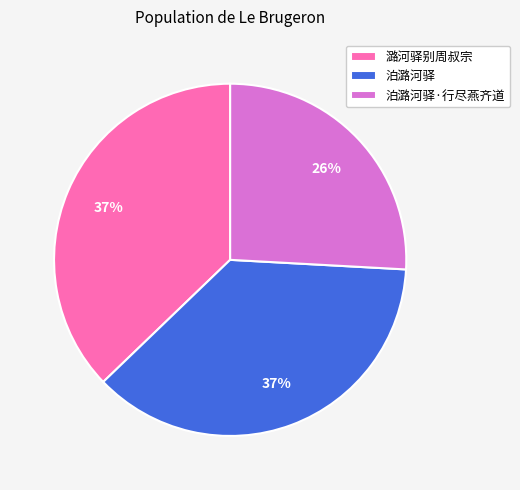

What percentage is the 潞河驿别周叔宗 slice, to the nearest percent?

37%